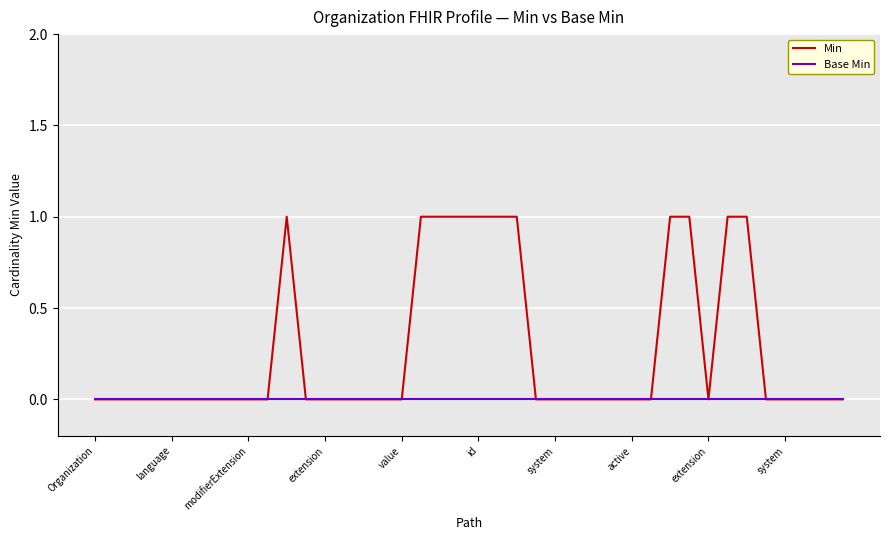

List the series in order of their overall mean, highest first.

Min, Base Min